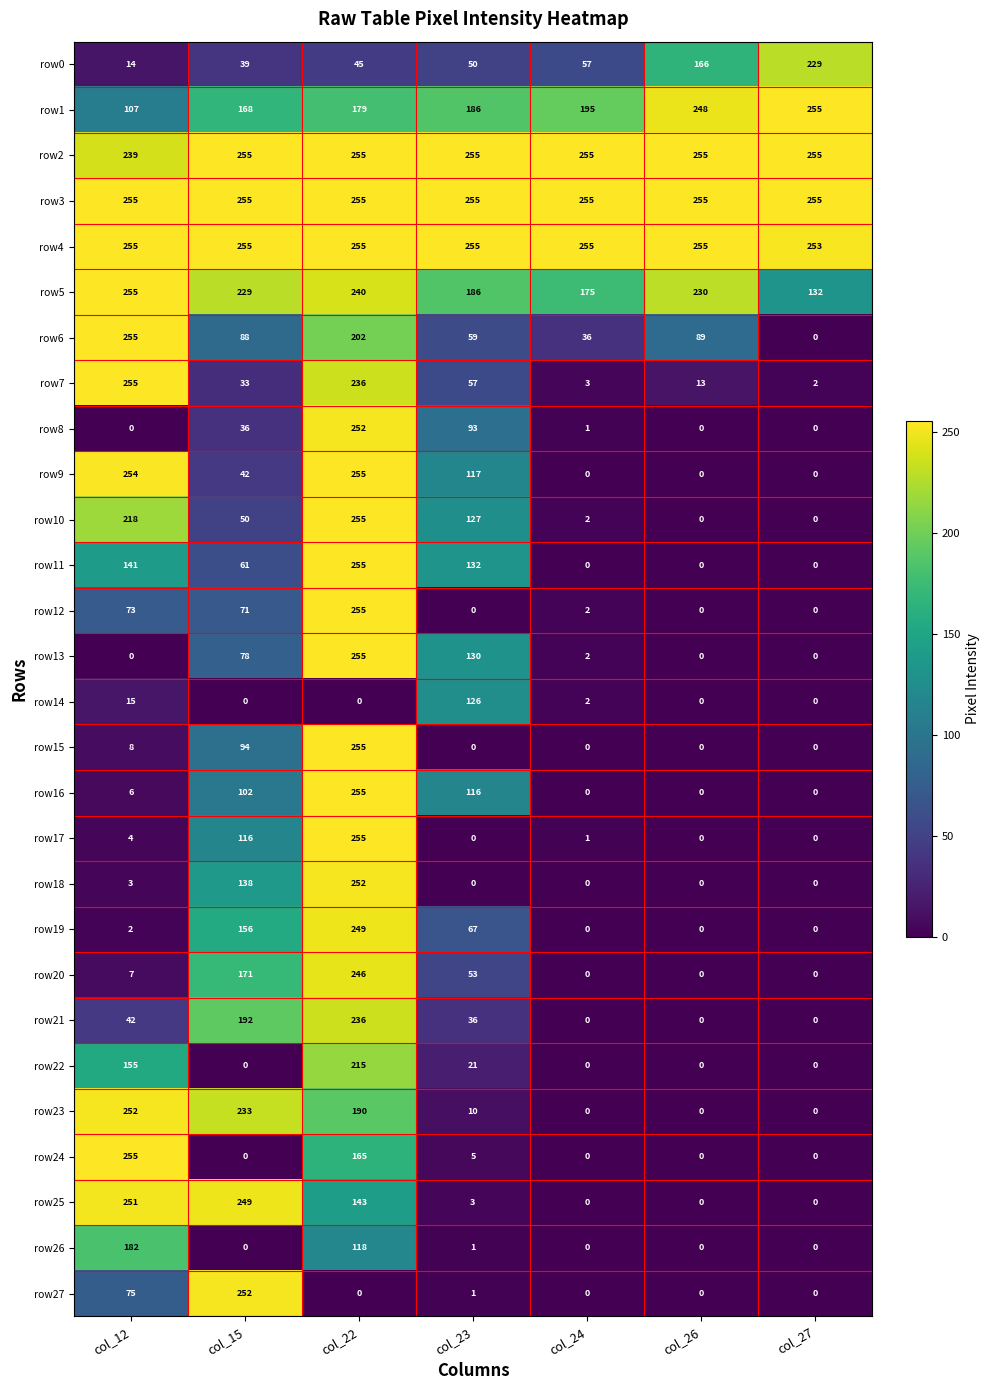

The row16 series shows 148 at col_22. True or false?

False